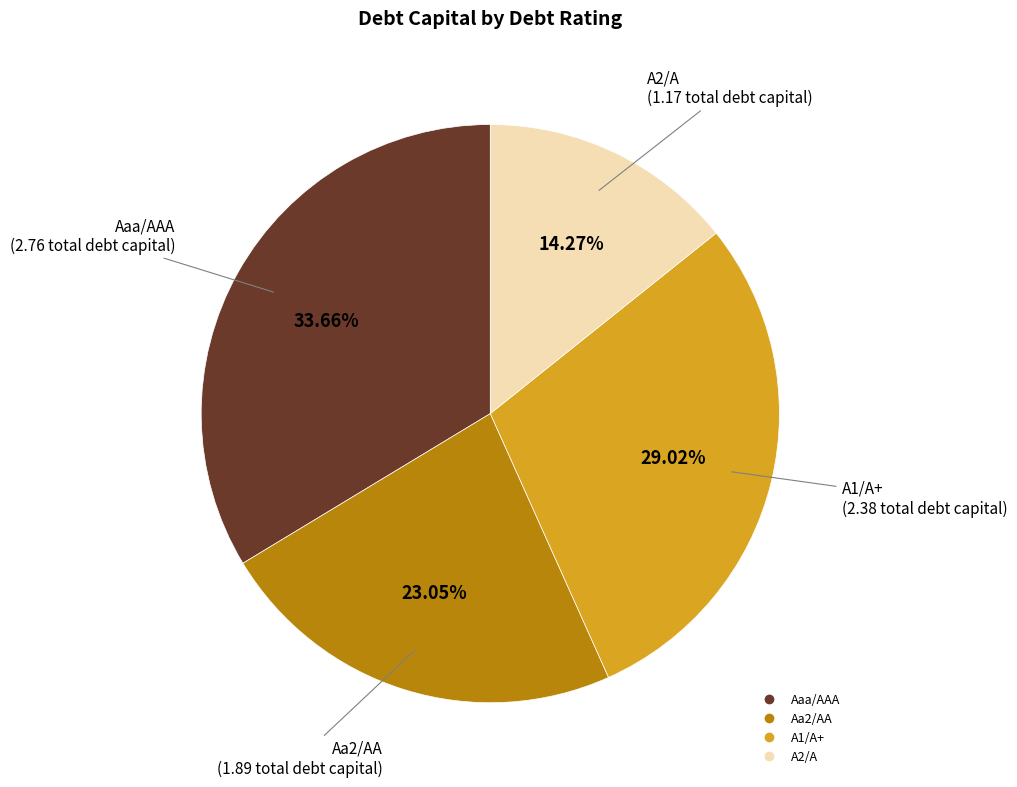

Does any single category account for the majority?

No